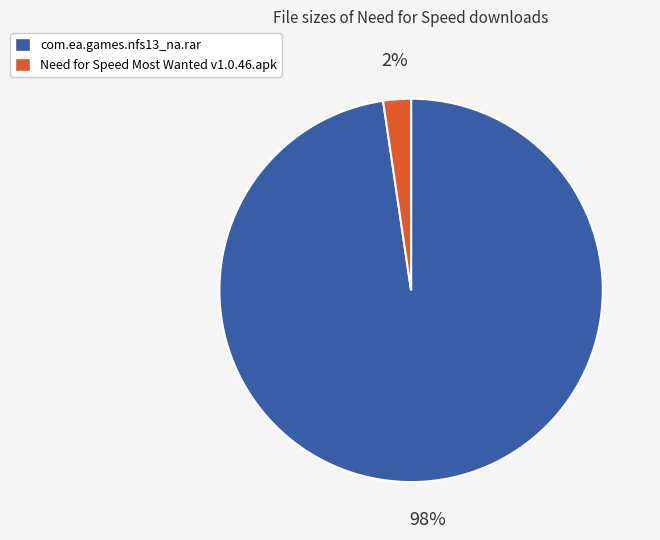

Do com.ea.games.nfs13_na.rar and Need for Speed Most Wanted v1.0.46.apk together represent more than half of the pie?

Yes